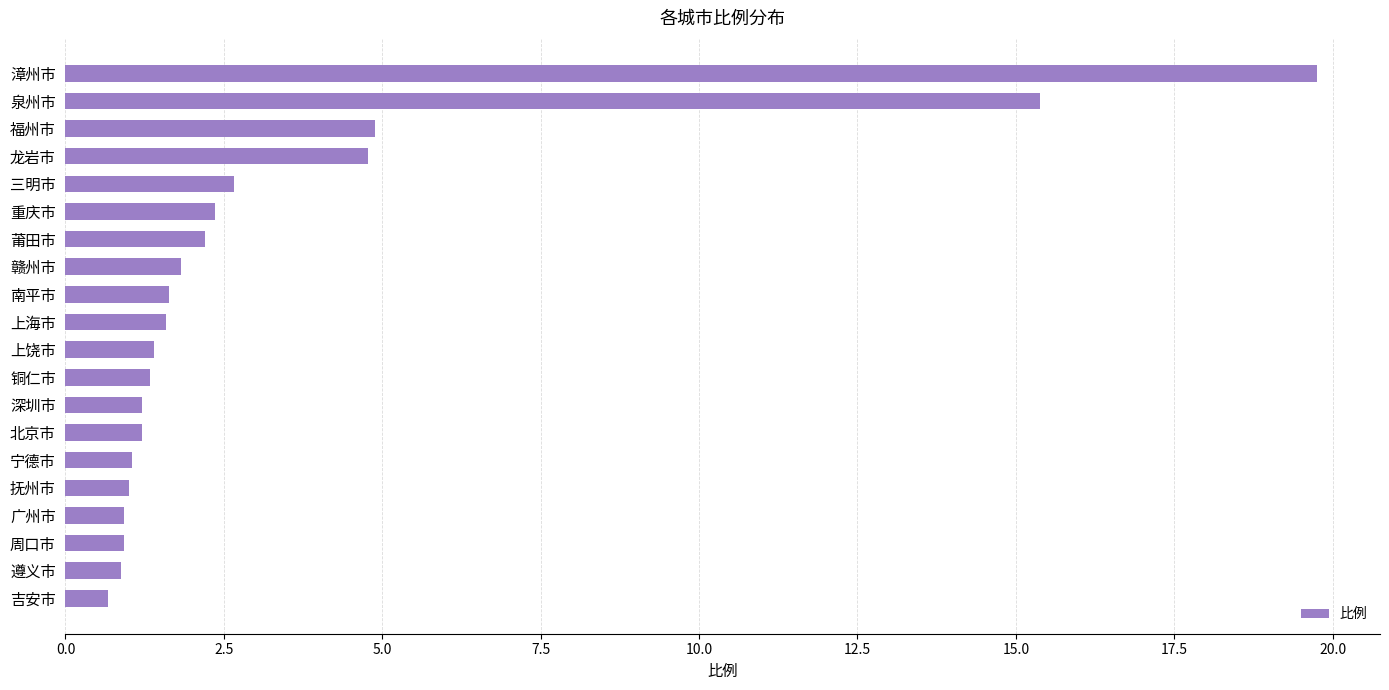

Are the bars grouped side by side (vs. stacked)?

No